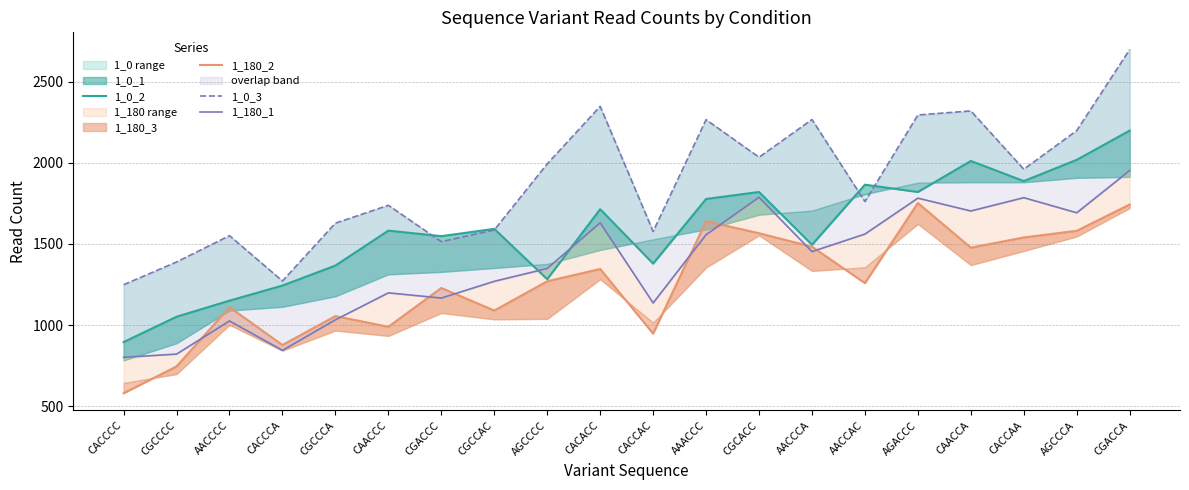

Which has a higher value, CGACCC or AAACCC?

AAACCC